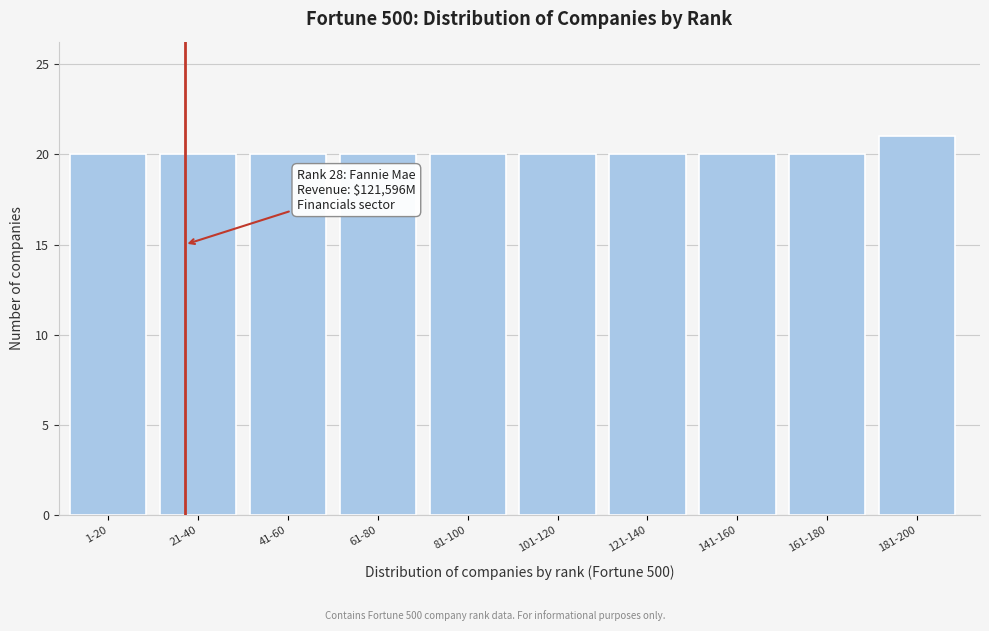

Reading left to right, transcribe all the data shown in this chart.

1-20=20	21-40=20	41-60=20	61-80=20	81-100=20	101-120=20	121-140=20	141-160=20	161-180=20	181-200=21